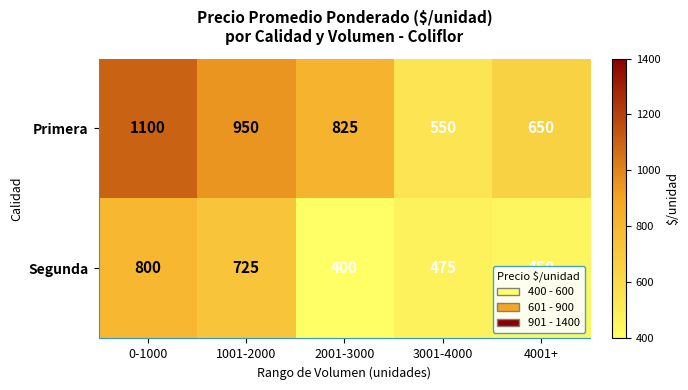

What is the sum of the Primera values at 1001-2000 and 2001-3000?

1775